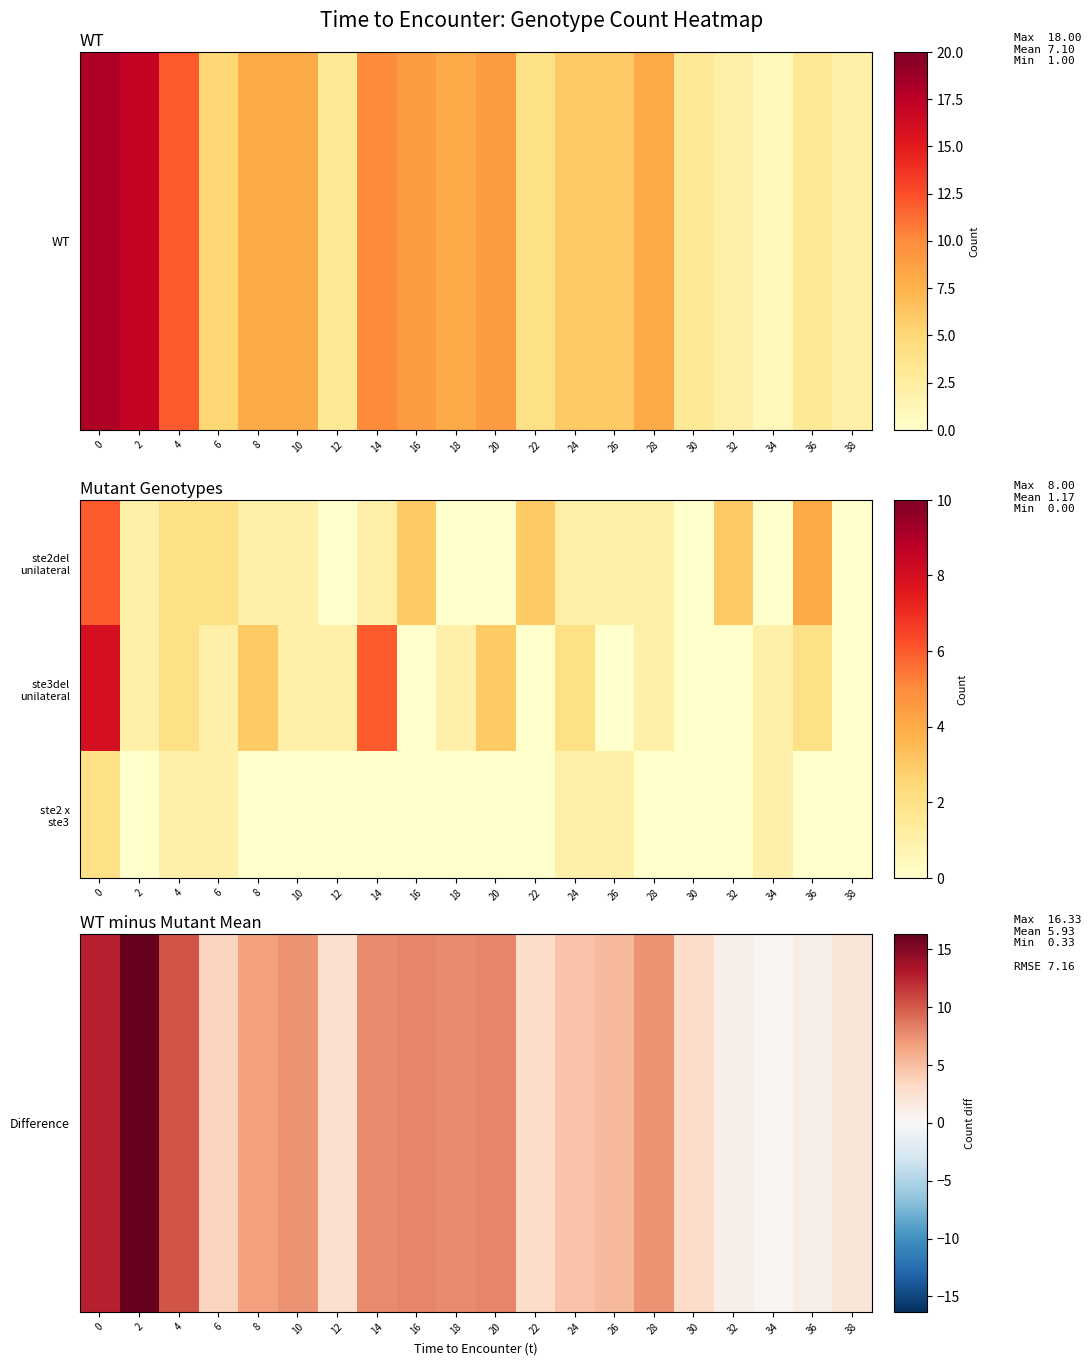

Count the number of data series in this chart.

3